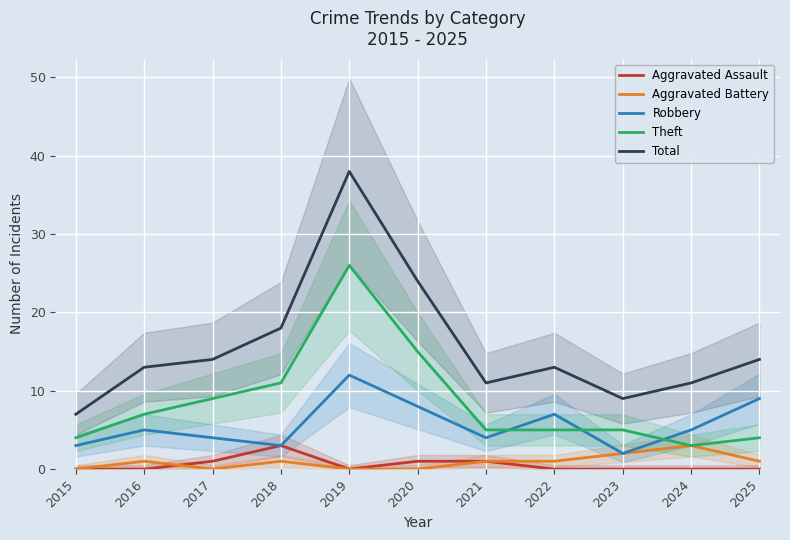

What is the value of the Total point at the 8th from the left?

13